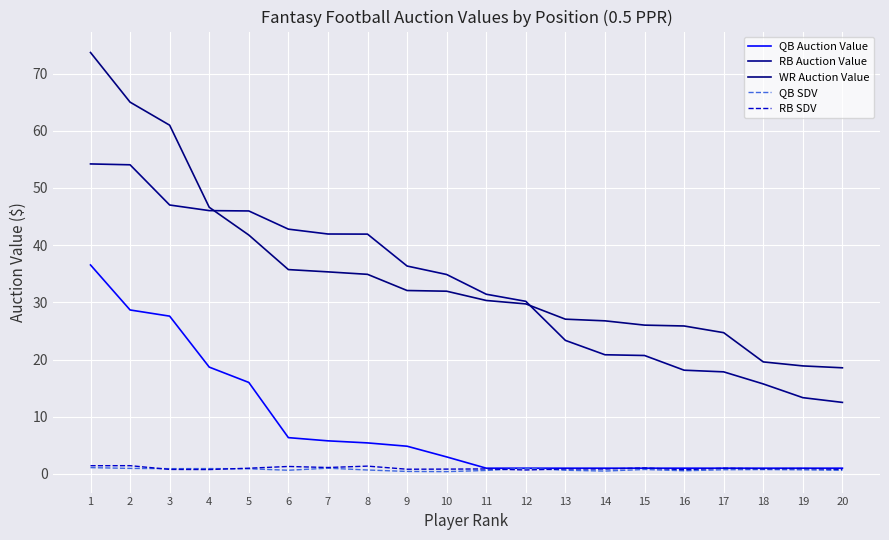

What are all the series names shown in the legend?

QB Auction Value, RB Auction Value, WR Auction Value, QB SDV, RB SDV